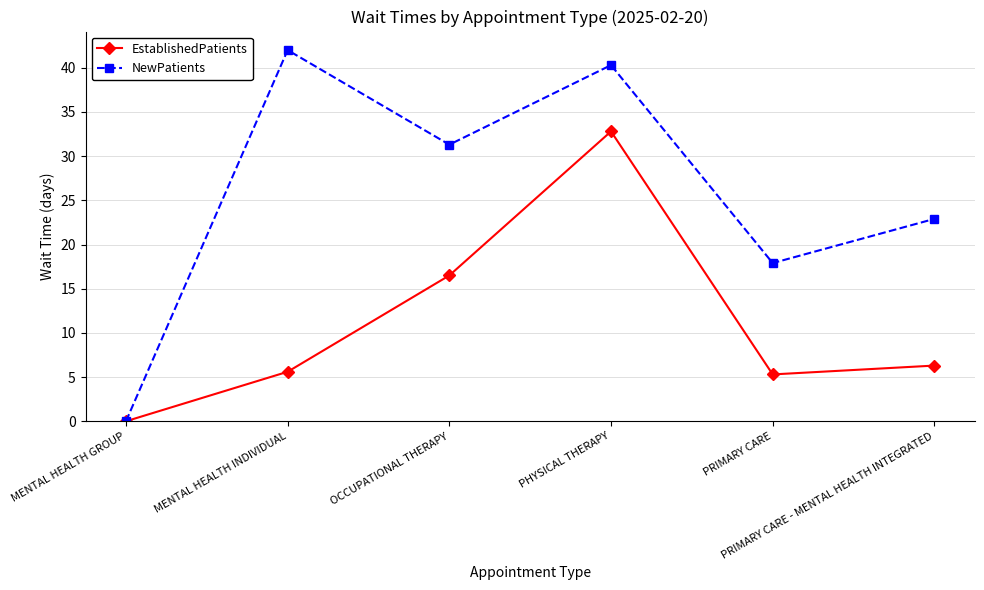

At which category is the sum across all series the highest?

PHYSICAL THERAPY